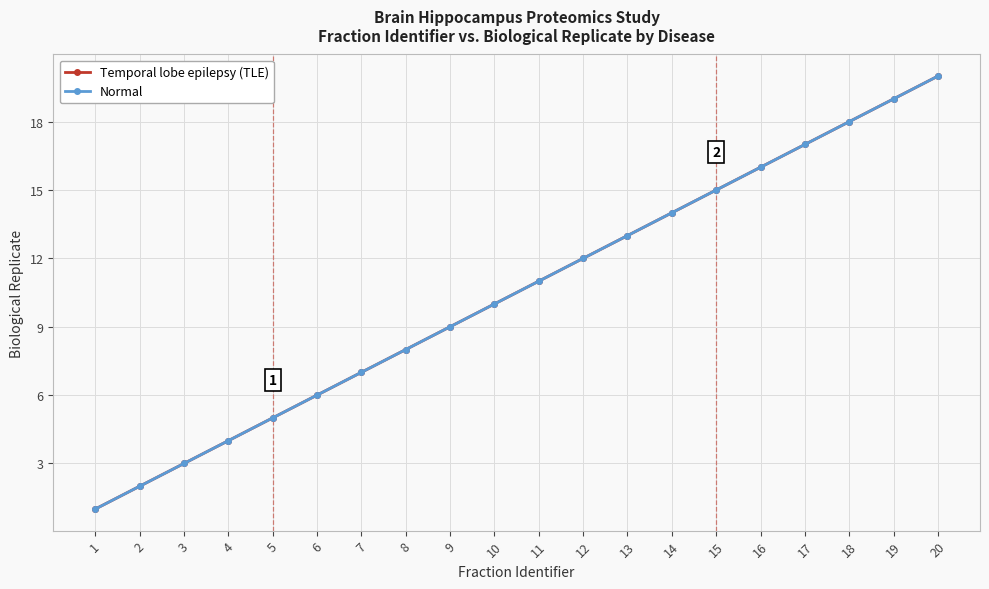

The value of Temporal lobe epilepsy (TLE) at 15 is 15. True or false?

True